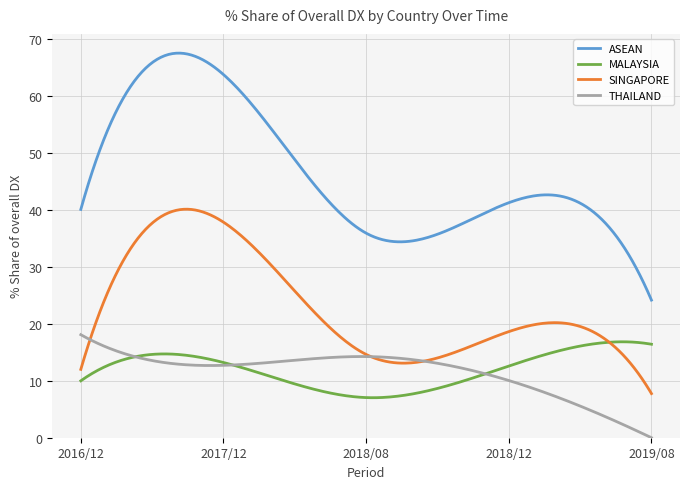

Which series has the largest total across all categories?

ASEAN